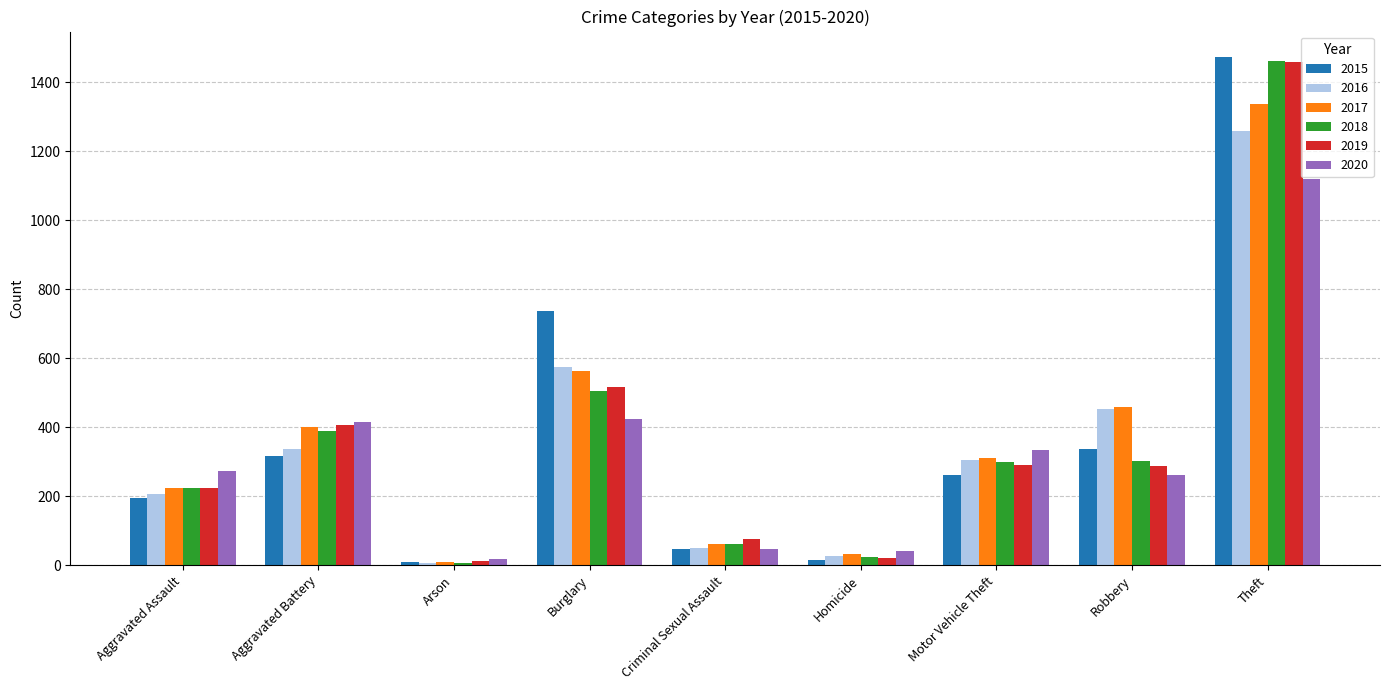

How many values in the 2015 series are below 263?

4